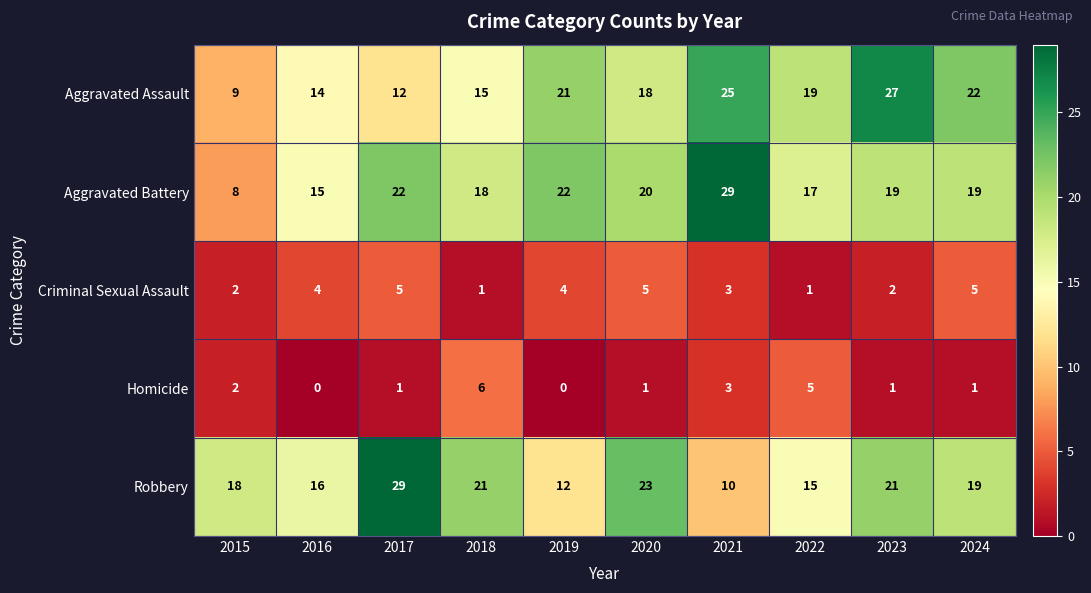

The Aggravated Assault series shows 27 at 2023. True or false?

True